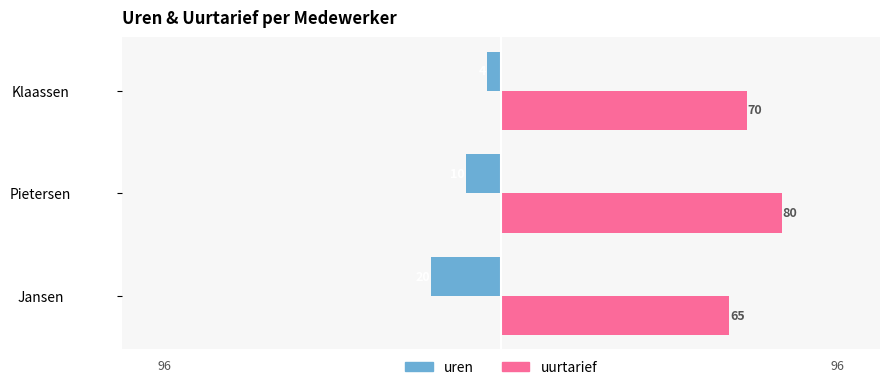

What are all the series names shown in the legend?

uren, uurtarief